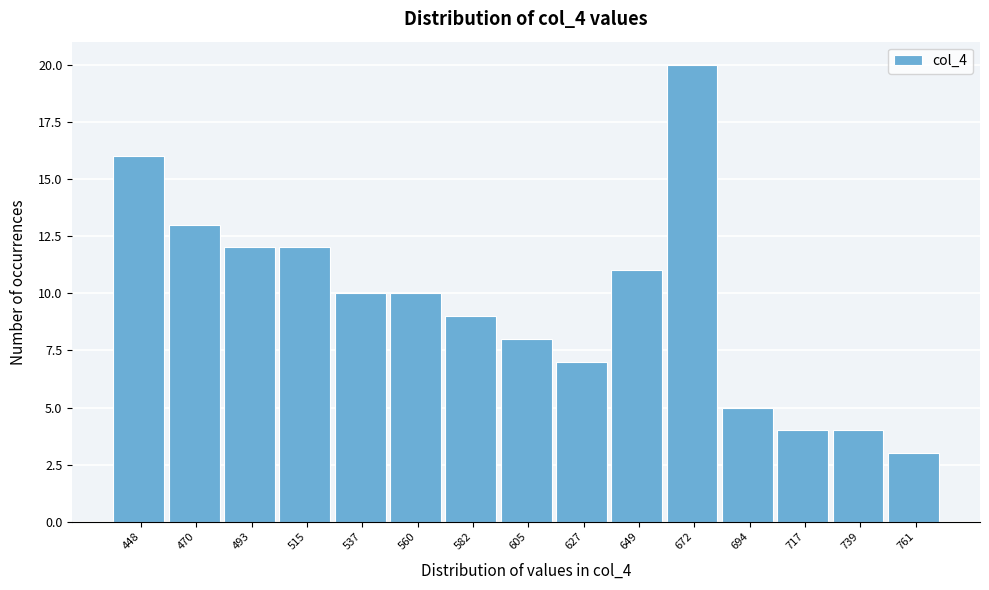

Reading right to left, list all the values displayed in this chart.

3	4	4	5	20	11	7	8	9	10	10	12	12	13	16